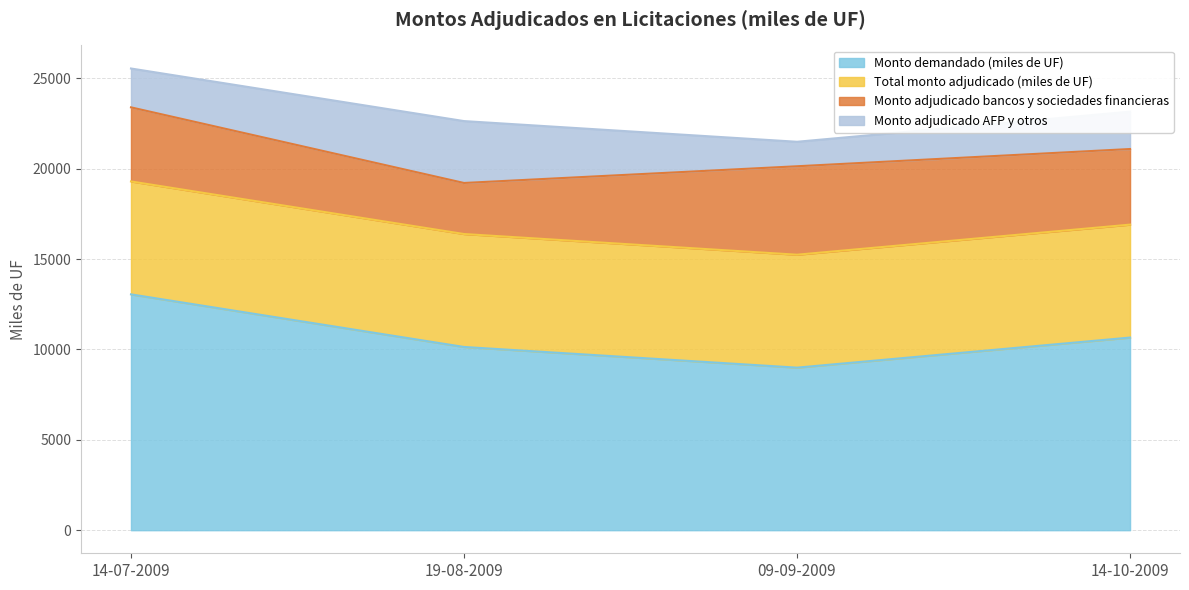

Reading left to right, transcribe all the data shown in this chart.

Monto demandado (miles de UF): 14-07-2009=13050	19-08-2009=10140	09-09-2009=8995	14-10-2009=10660
Total monto adjudicado (miles de UF): 14-07-2009=6250	19-08-2009=6250	09-09-2009=6250	14-10-2009=6250
Monto adjudicado bancos y sociedades financieras: 14-07-2009=4100	19-08-2009=2825	09-09-2009=4895	14-10-2009=4184
Monto adjudicado AFP y otros: 14-07-2009=2150	19-08-2009=3425	09-09-2009=1355	14-10-2009=2066